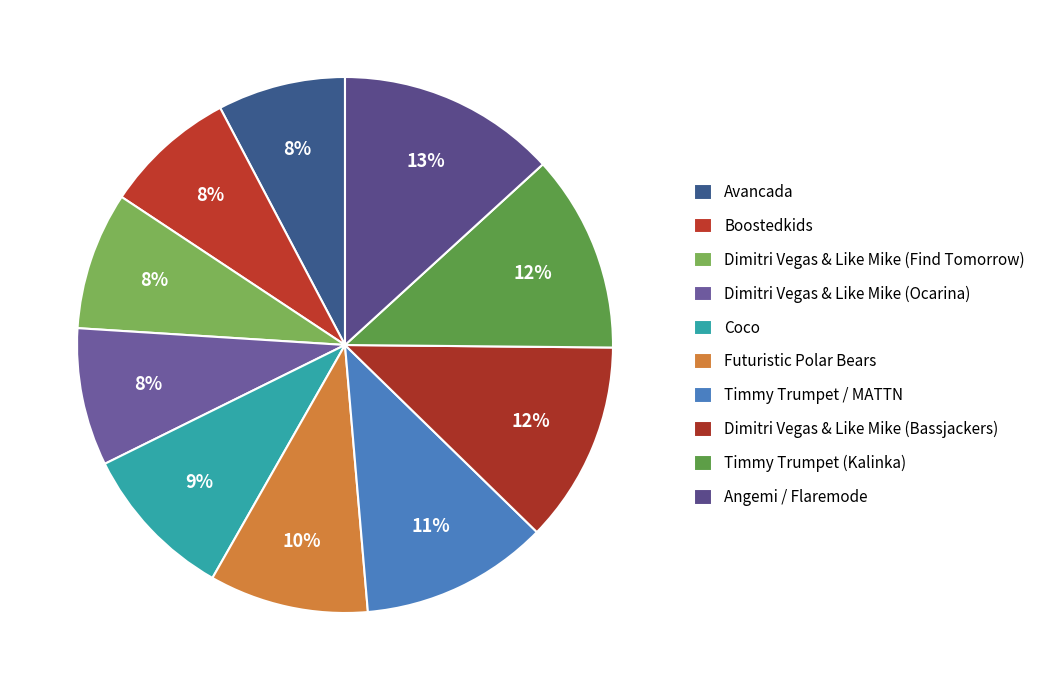

Which slice is the largest?

Angemi / Flaremode